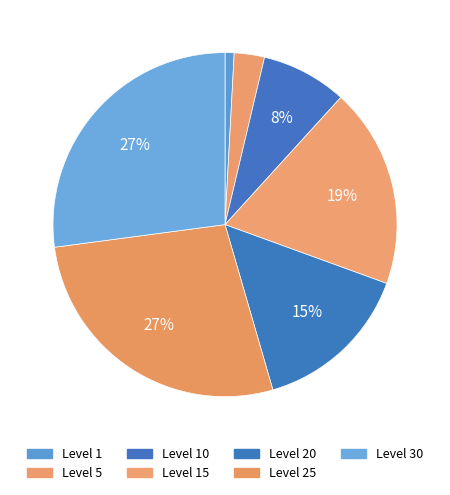

Count the number of slices in the pie.

7